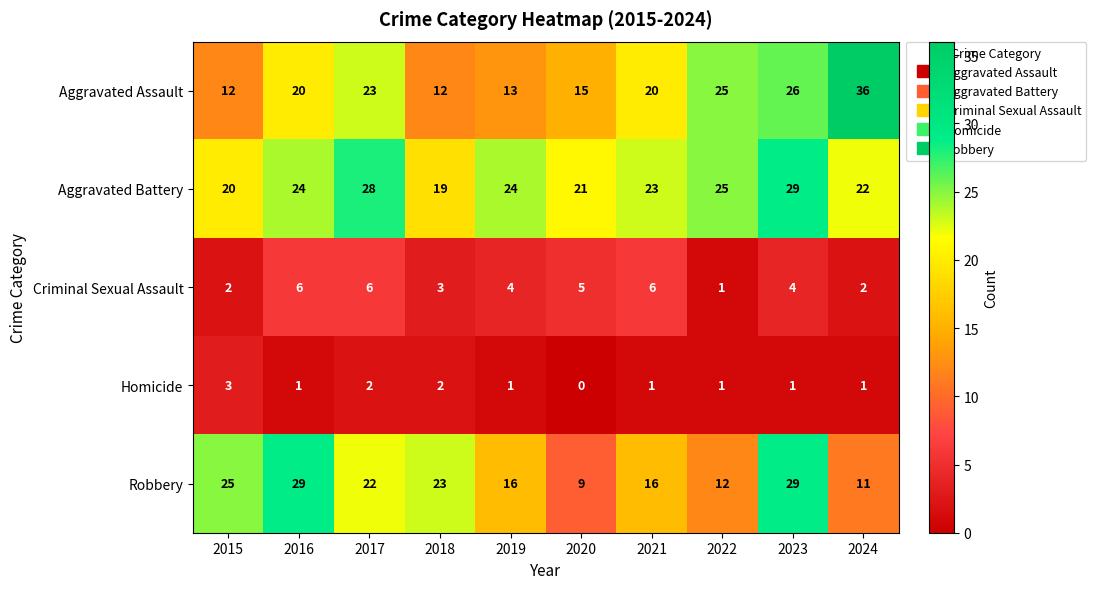

Rank the series at 2019 from lowest to highest value.

Homicide, Criminal Sexual Assault, Aggravated Assault, Robbery, Aggravated Battery